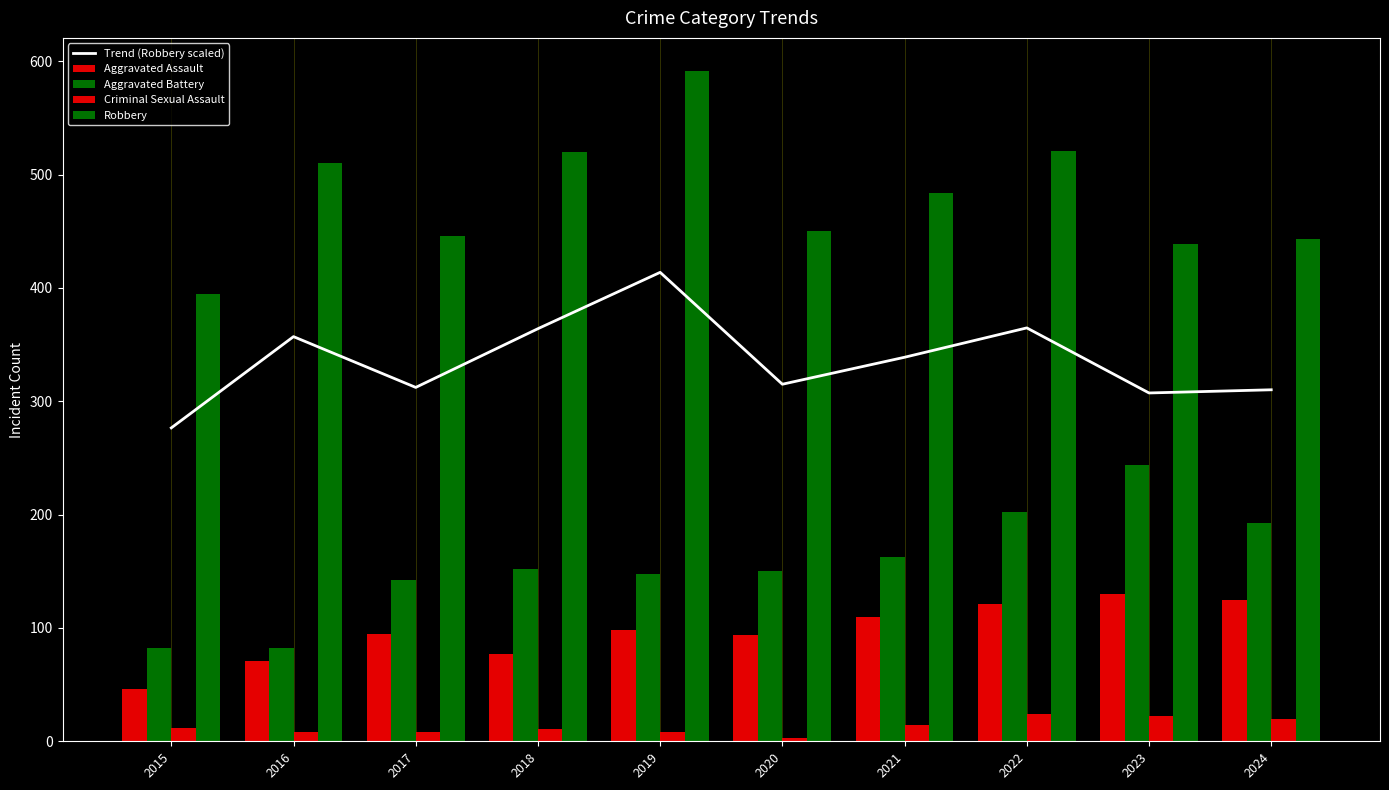

Does the chart contain any negative values?

No